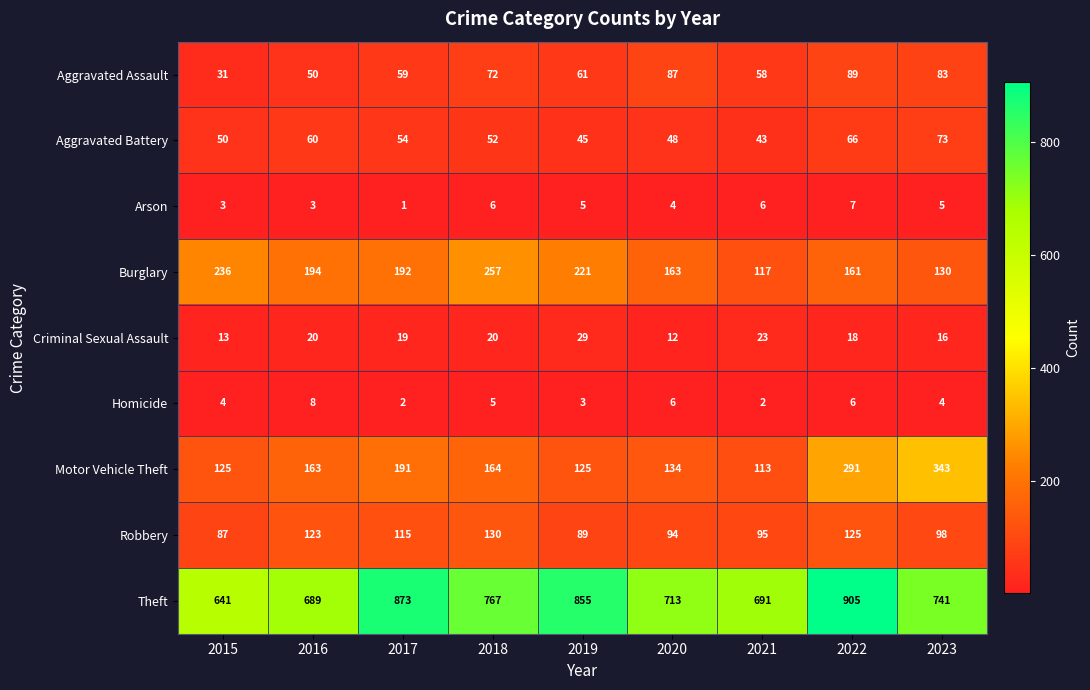

What is the greatest value displayed?

905